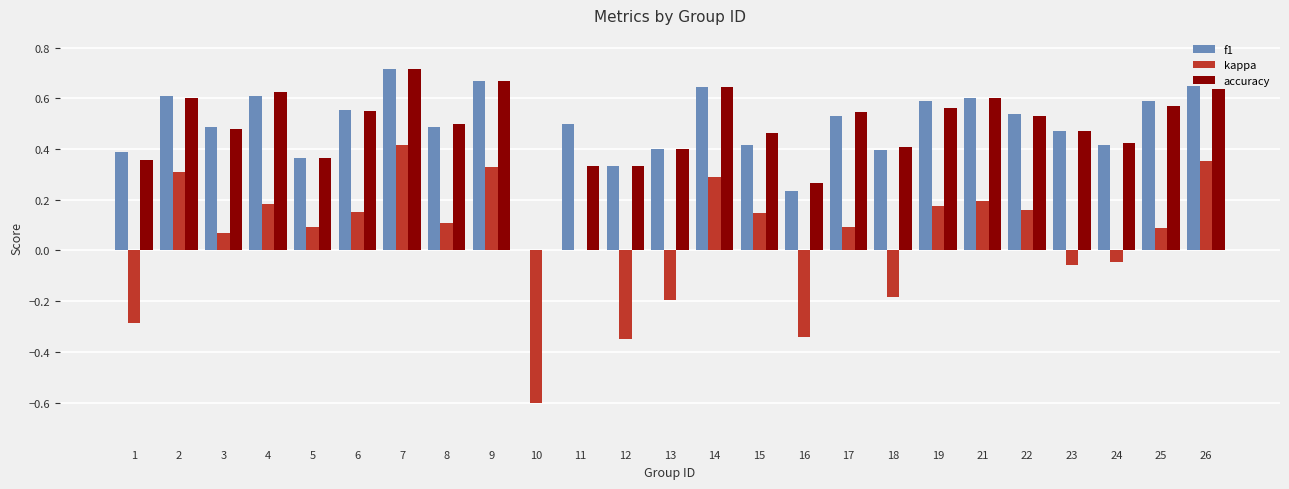

Which series changed the most between 9 and 24?

kappa